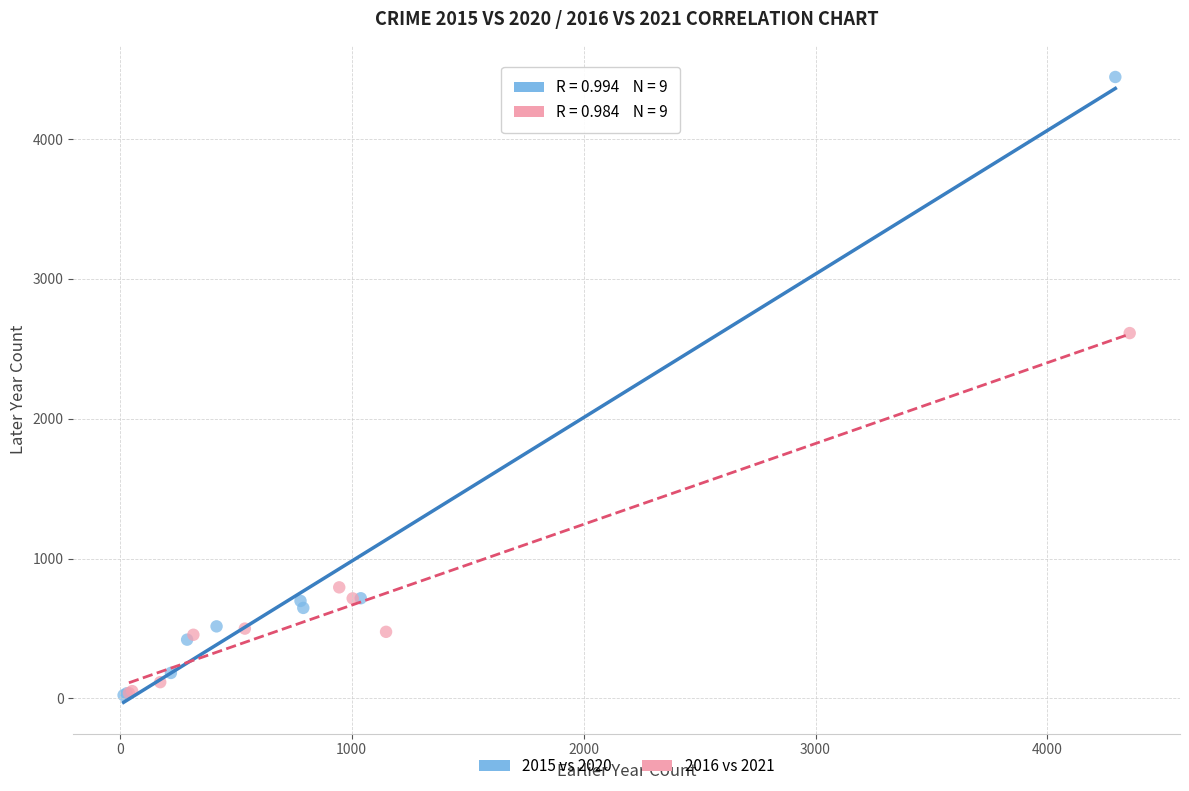

Which series has the largest Y range (max minus min)?

2015 vs 2020